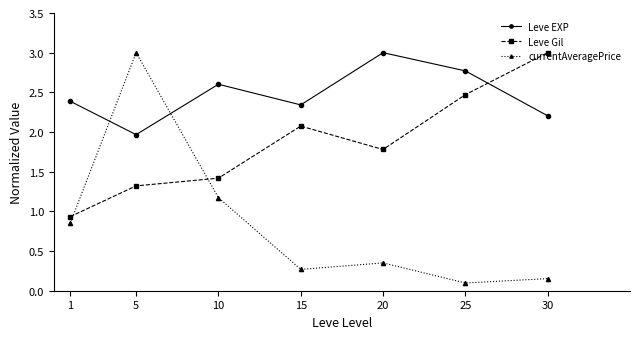

Count the number of data series in this chart.

3